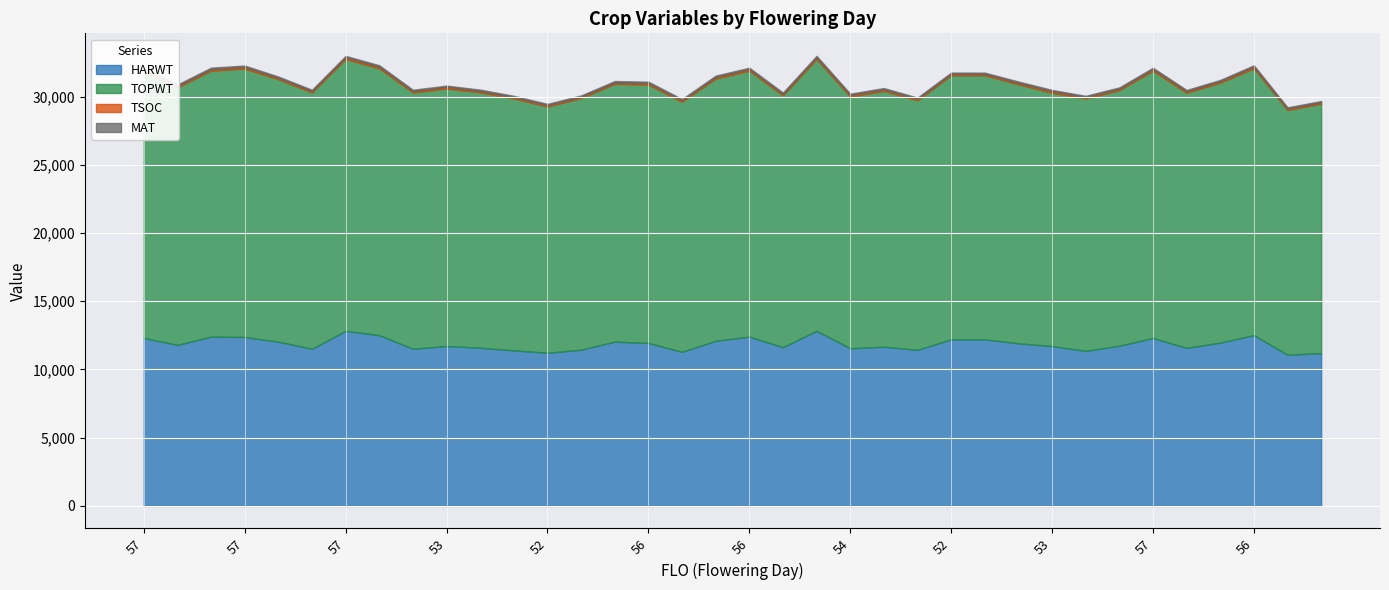

What is the value of the TOPWT point at the 25th from the left?

19355